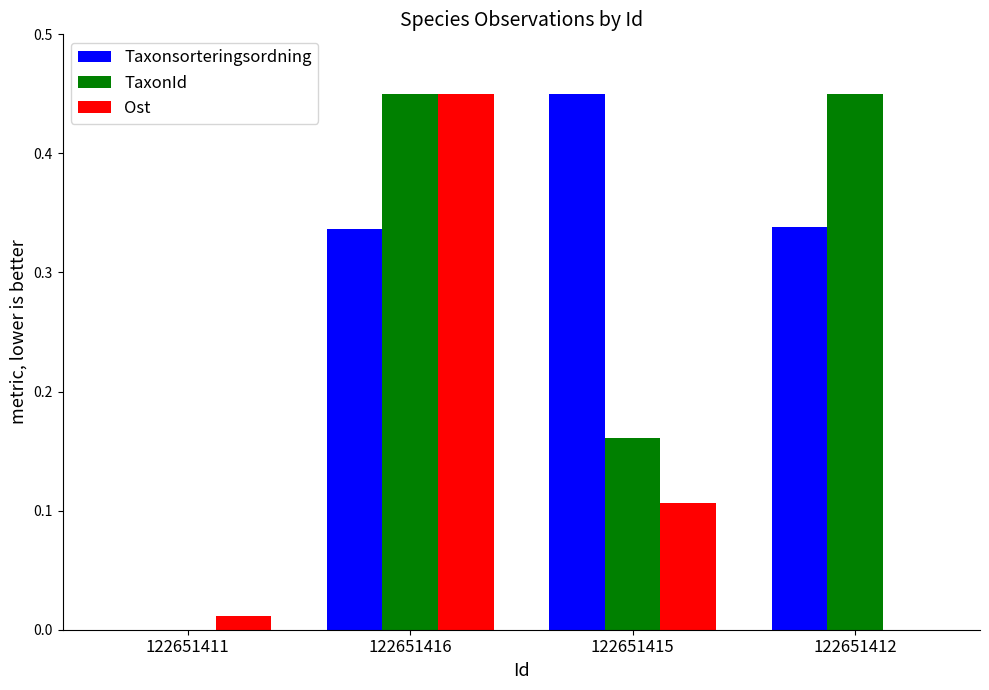

At which category is the sum across all series the highest?

122651416